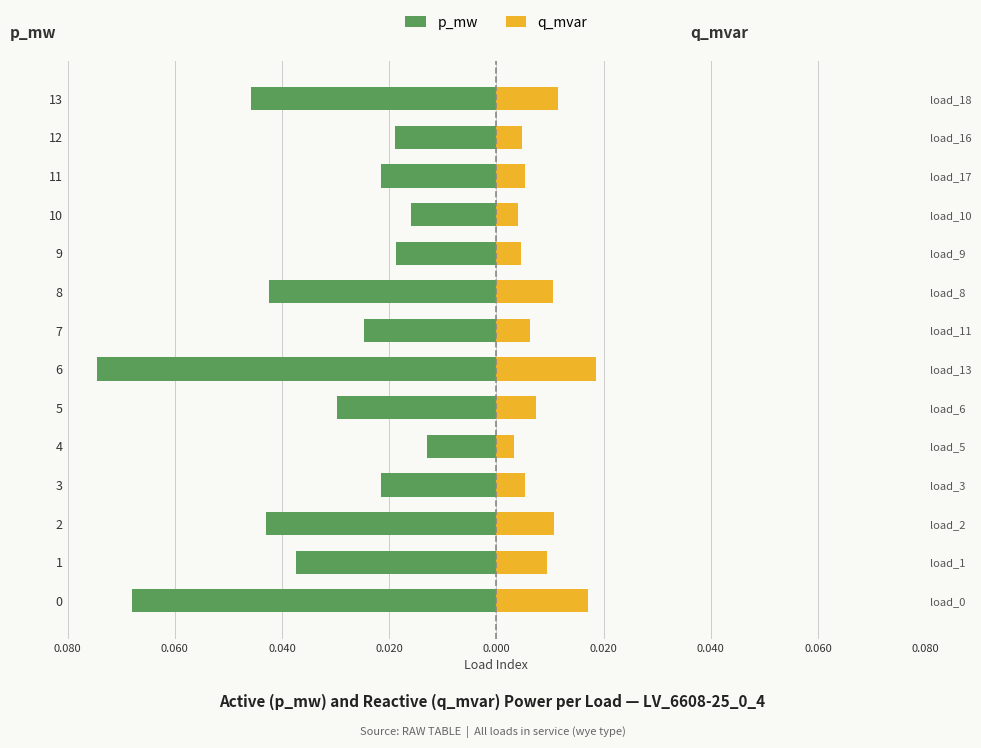

Reading left to right, transcribe all the data shown in this chart.

p_mw: -0.1	-0.0	-0.0	-0.0	-0.0	-0.0	-0.1	-0.0	-0.0	-0.0	-0.0	-0.0	-0.0	-0.0
q_mvar: 0.0	0.0	0.0	0.0	0.0	0.0	0.0	0.0	0.0	0.0	0.0	0.0	0.0	0.0